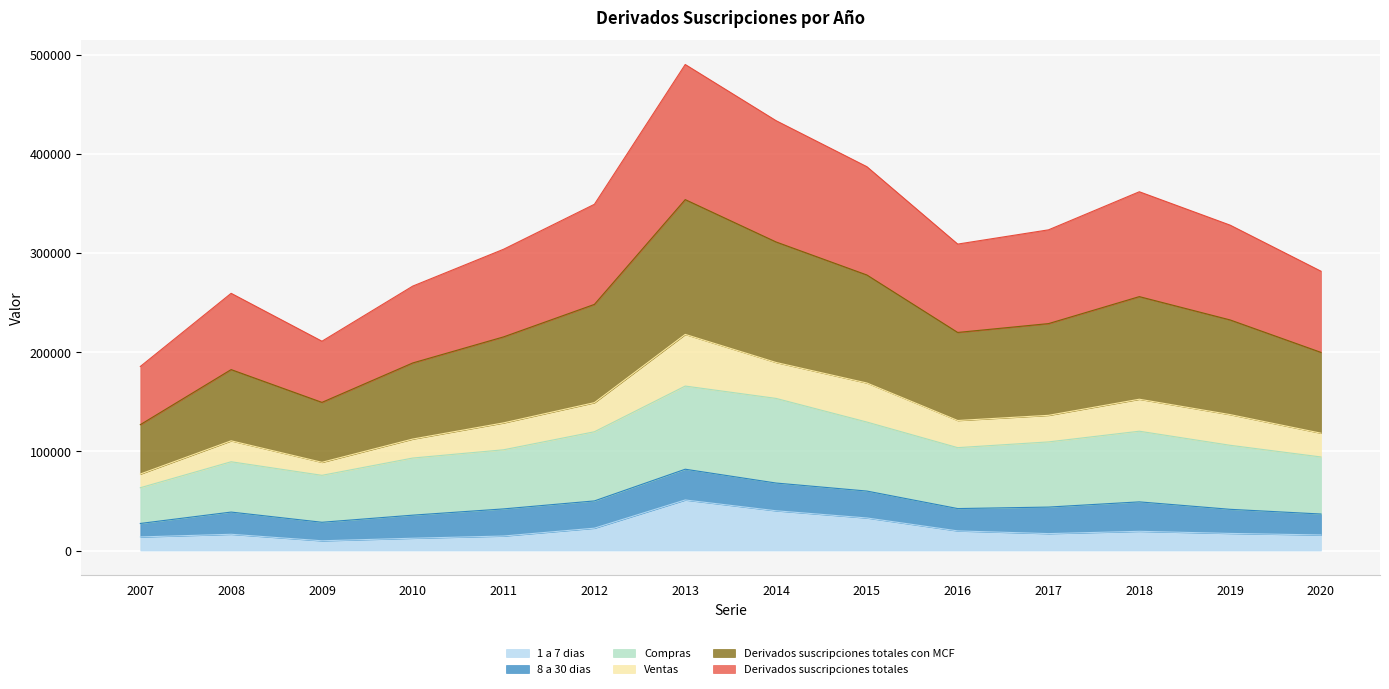

True or false: Derivados suscripciones totales con MCF and Derivados suscripciones totales intersect in this chart.

False